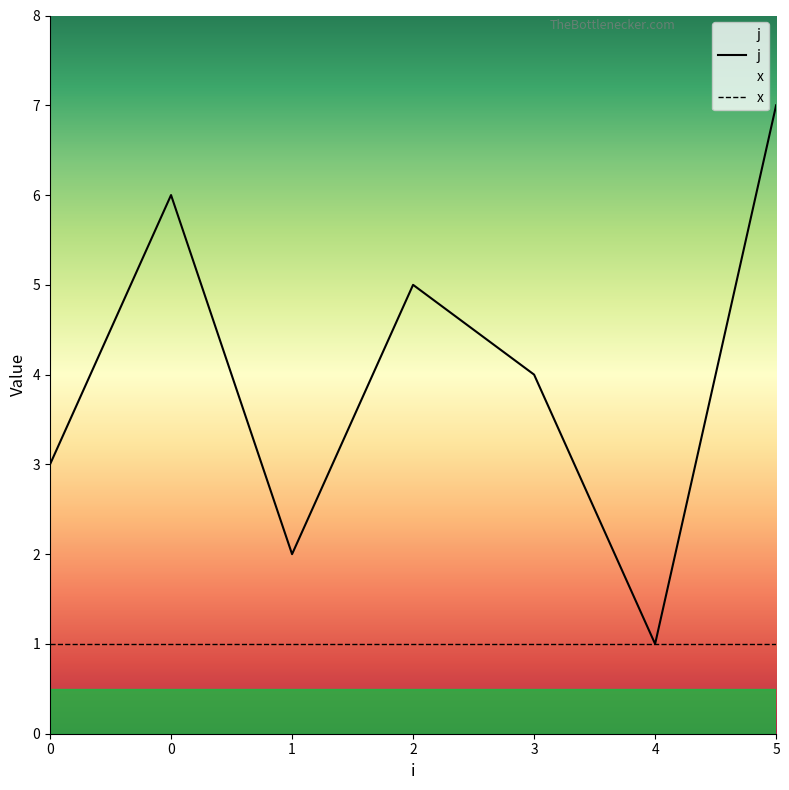

Reading left to right, extract all data points from this chart.

0=3	0=6	1=2	2=5	3=4	4=1	5=7